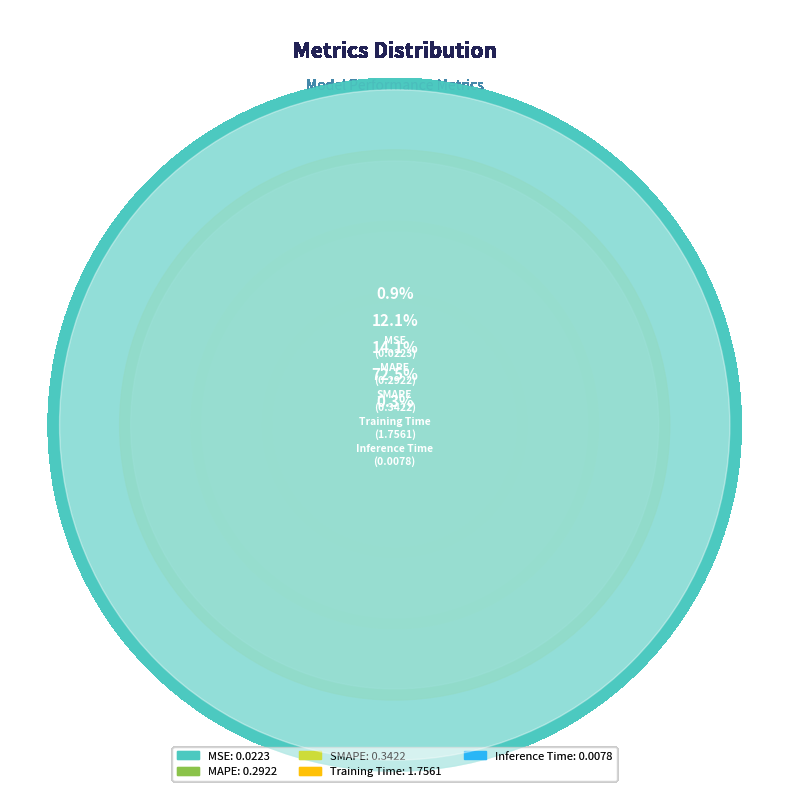

Which slice is the largest?

Training Time